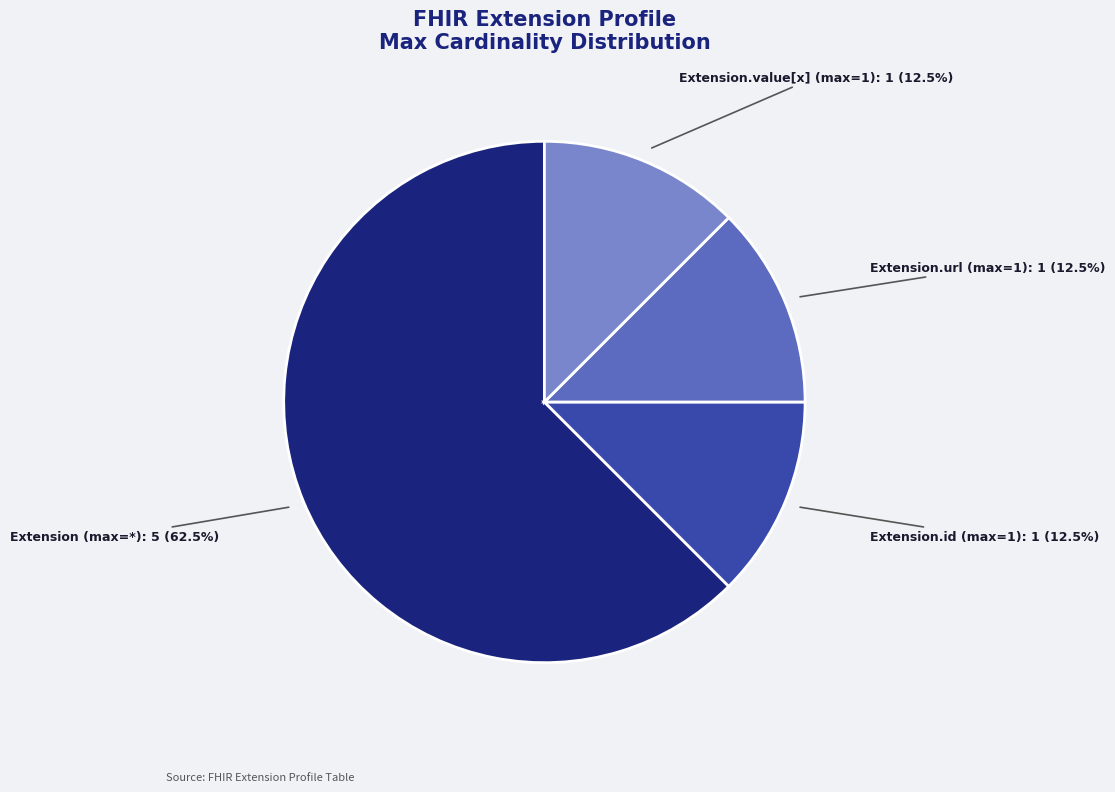

How many segments does this pie chart have?

4